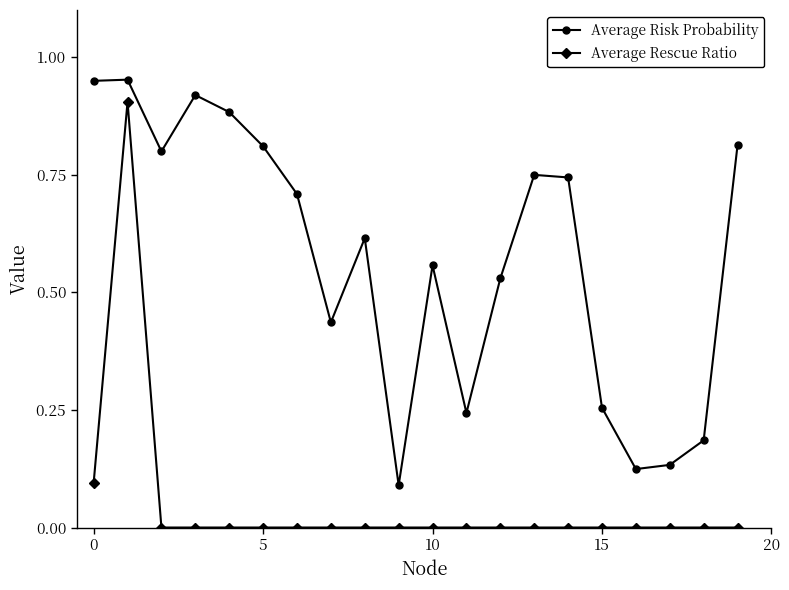

Which series has the largest range (max minus min)?

Average Rescue Ratio